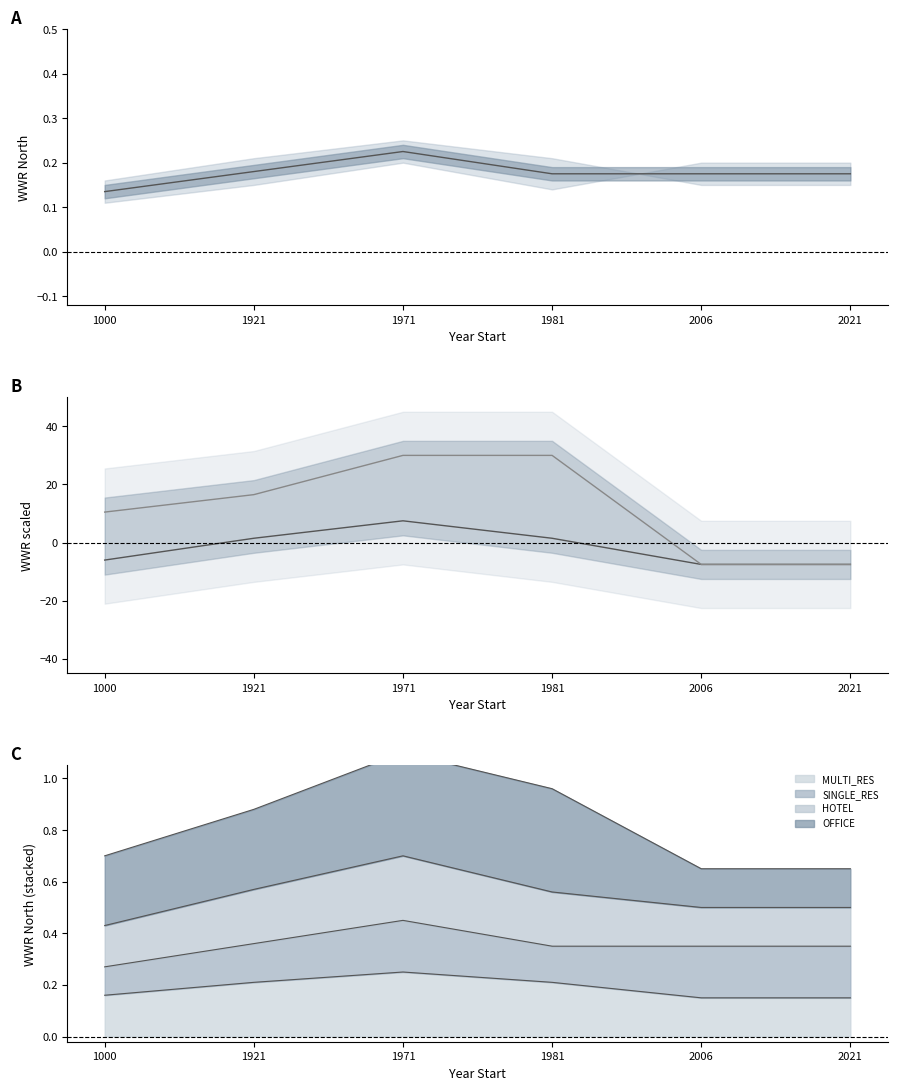

Which category has the highest value in the MULTI_RES series?

1971